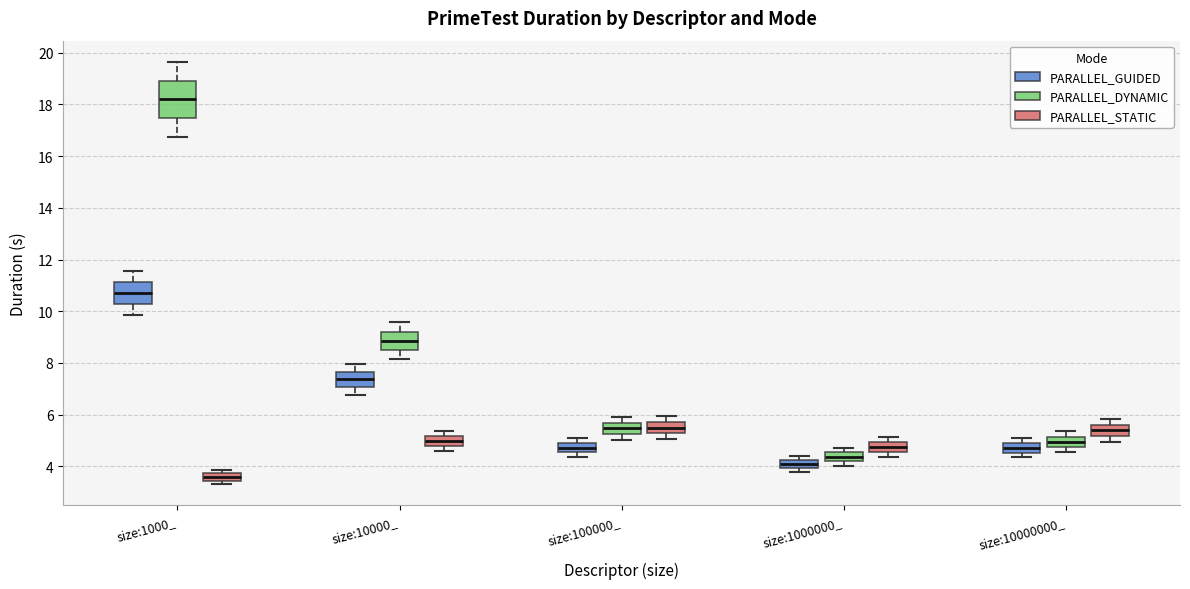

Which box has the lowest median line?

size:1000_ (PARALLEL_STATIC)